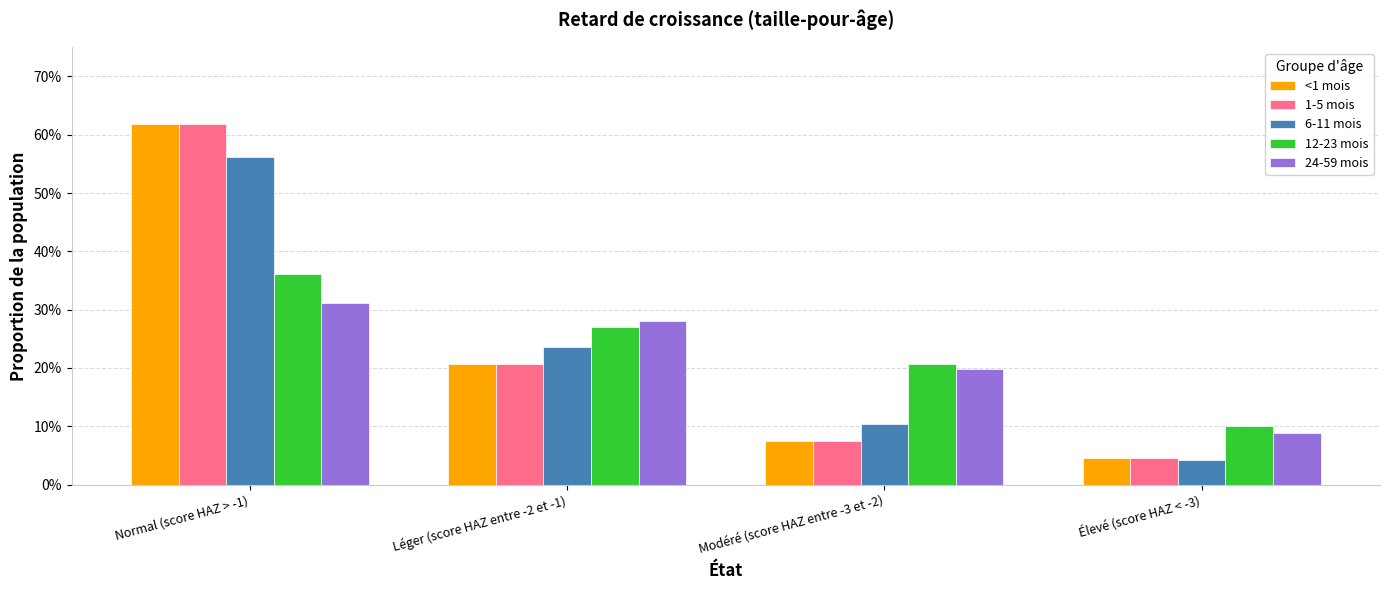

Is the value of 12-23 mois at Modéré (score HAZ entre -3 et -2) greater than the value of 1-5 mois at Élevé (score HAZ < -3)?

Yes